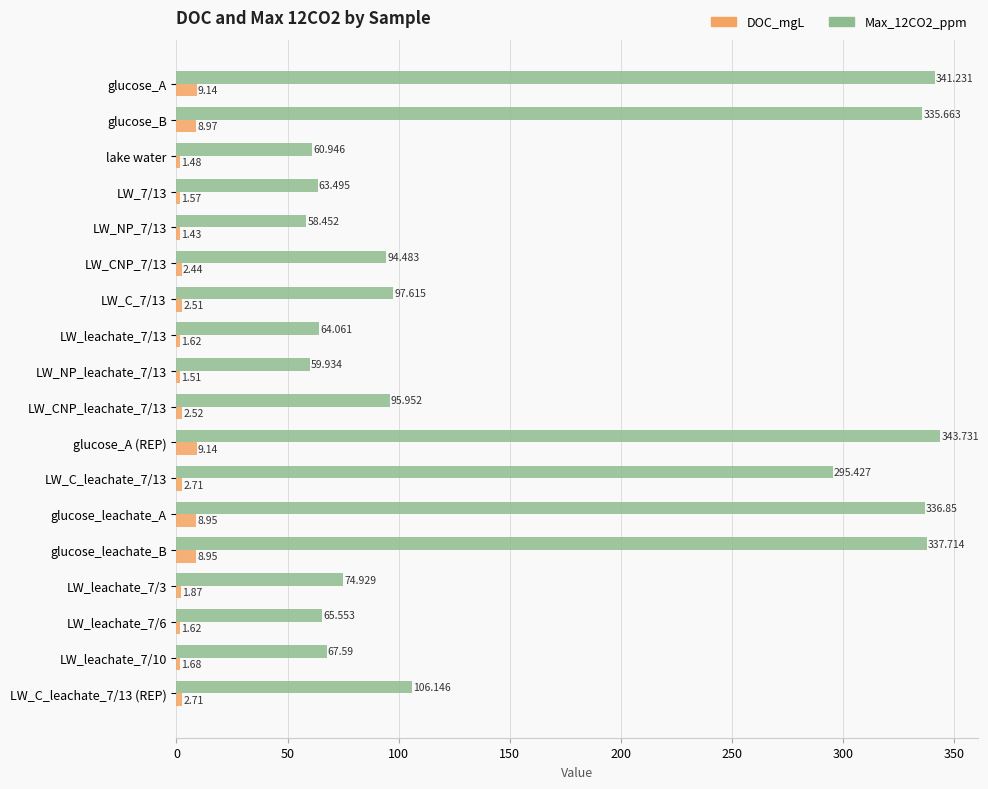

Which category has the highest value in the Max_12CO2_ppm series?

glucose_A (REP)